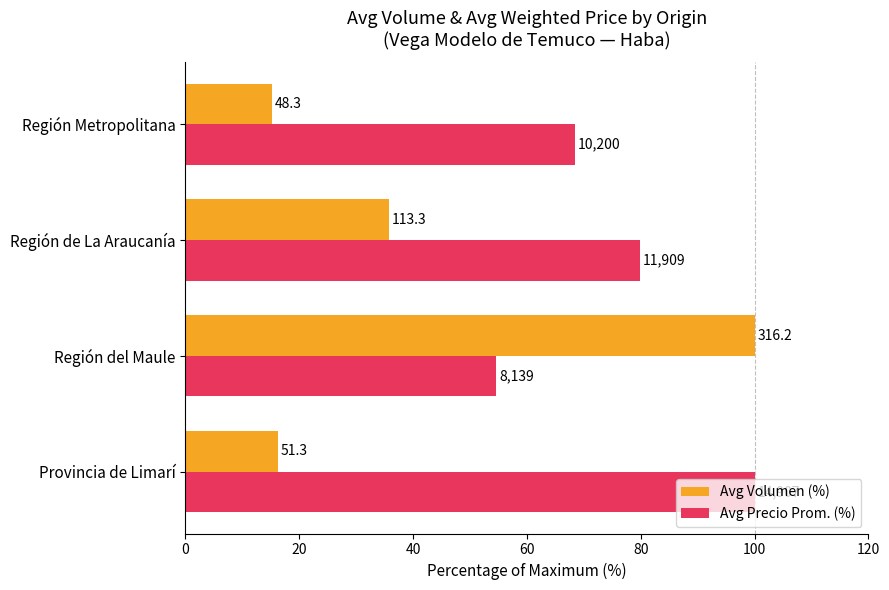

What are all the series names shown in the legend?

Avg Volumen (%), Avg Precio Prom. (%)